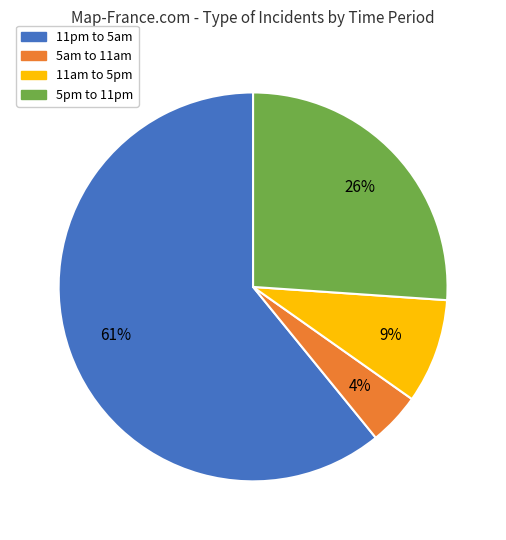

To the nearest percent, what portion does 5pm to 11pm represent?

26%